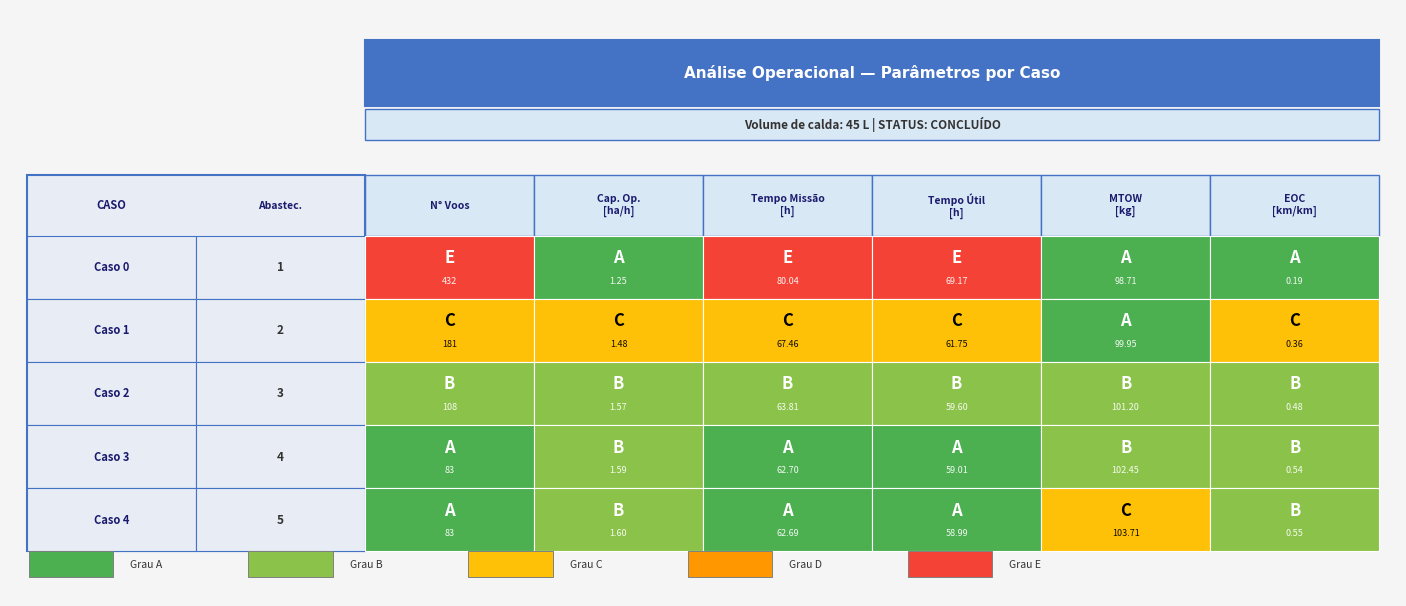

What is the difference between the highest and lowest values at 1?

0.3